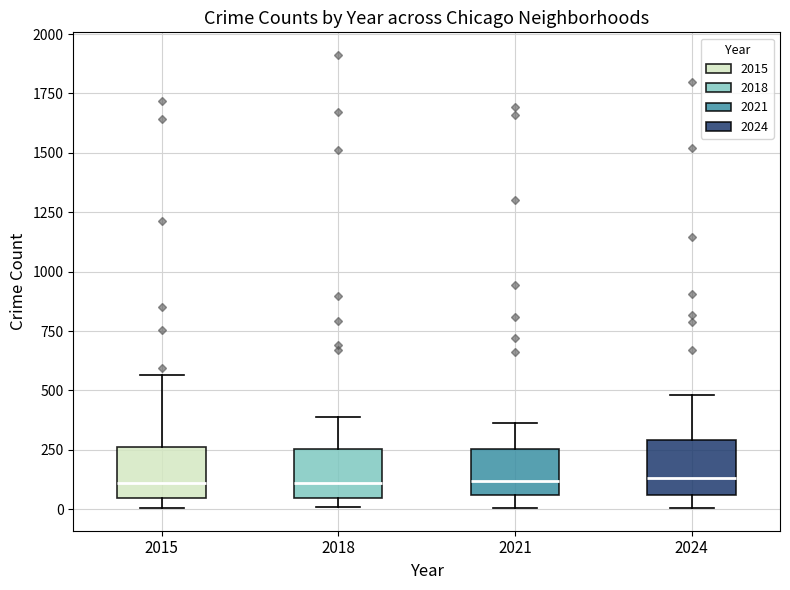

Where is the lower edge of the box at x = 2018 on the y-axis? The values are not printed on the chart, so give them approximately, as read against the axis.

50